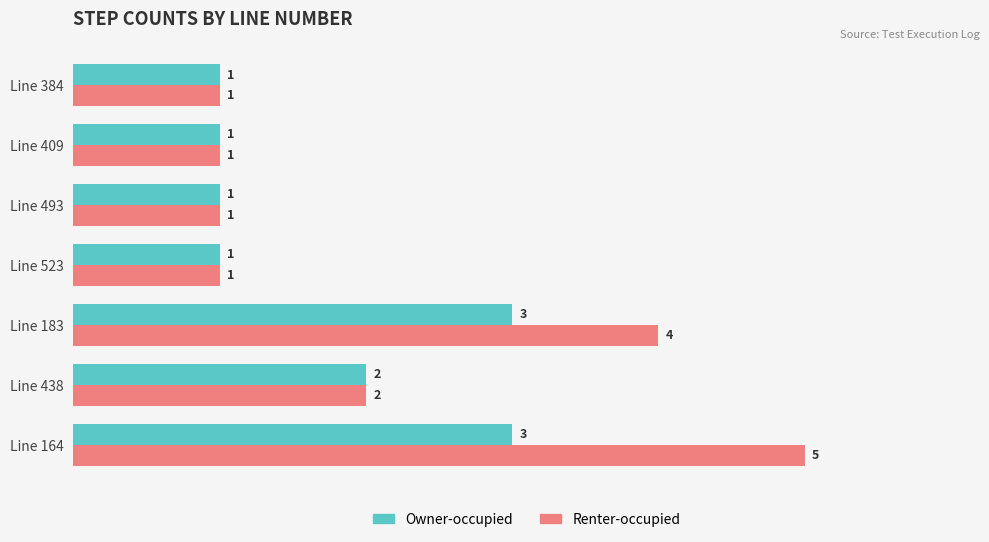

What is the greatest value displayed?

5